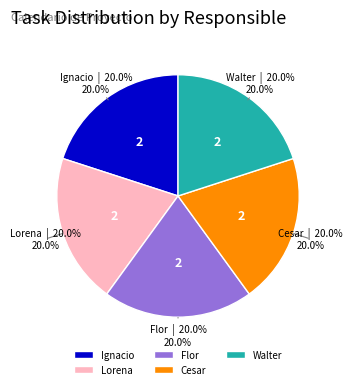

Approximately how many times larger is the value at Lorena compared to Walter?

1.0